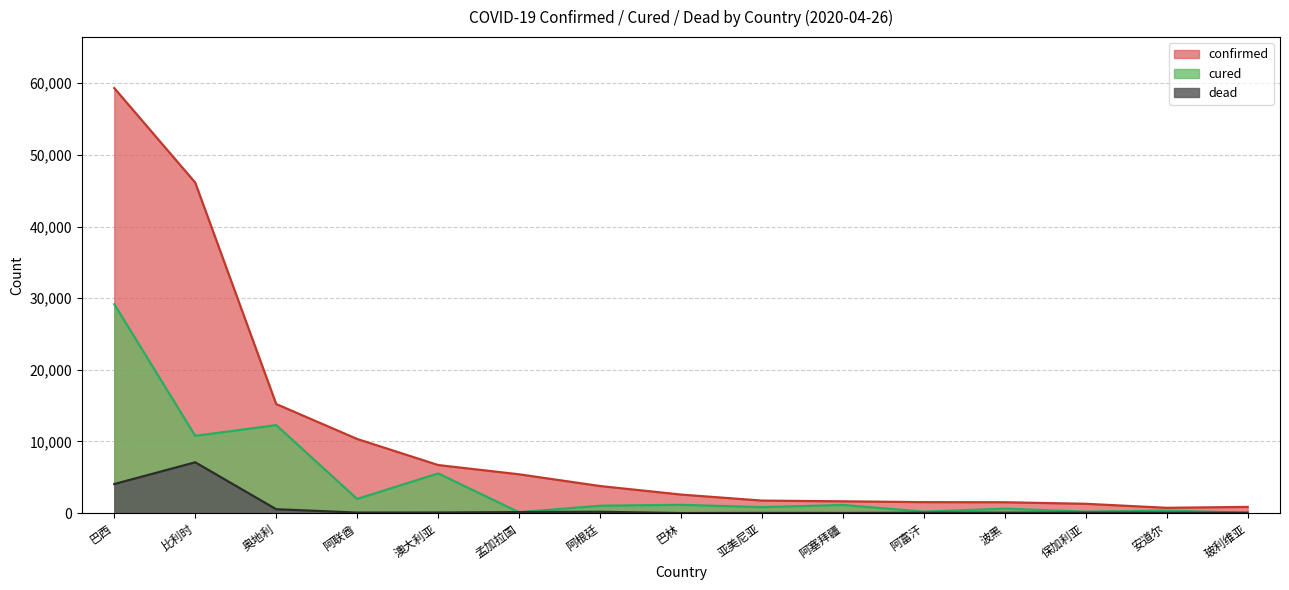

True or false: confirmed and cured intersect in this chart.

False